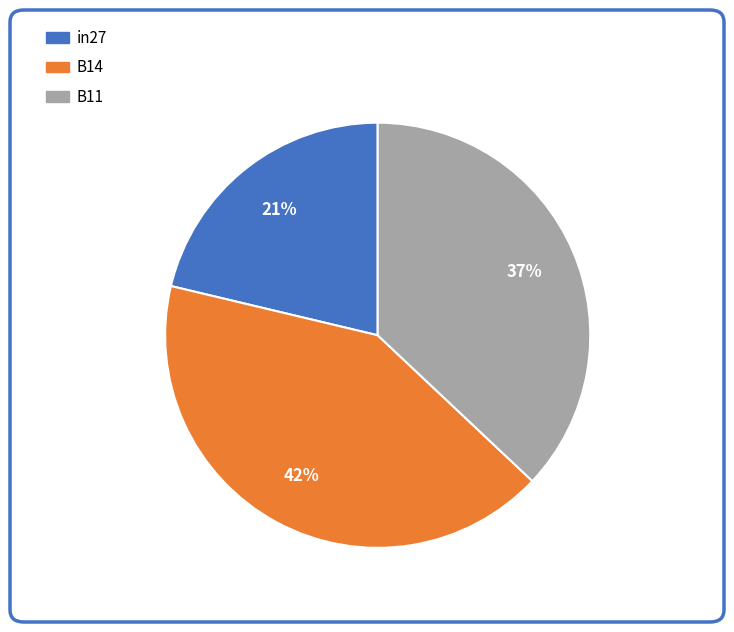

Rank the categories by value from lowest to highest.

in27, B11, B14